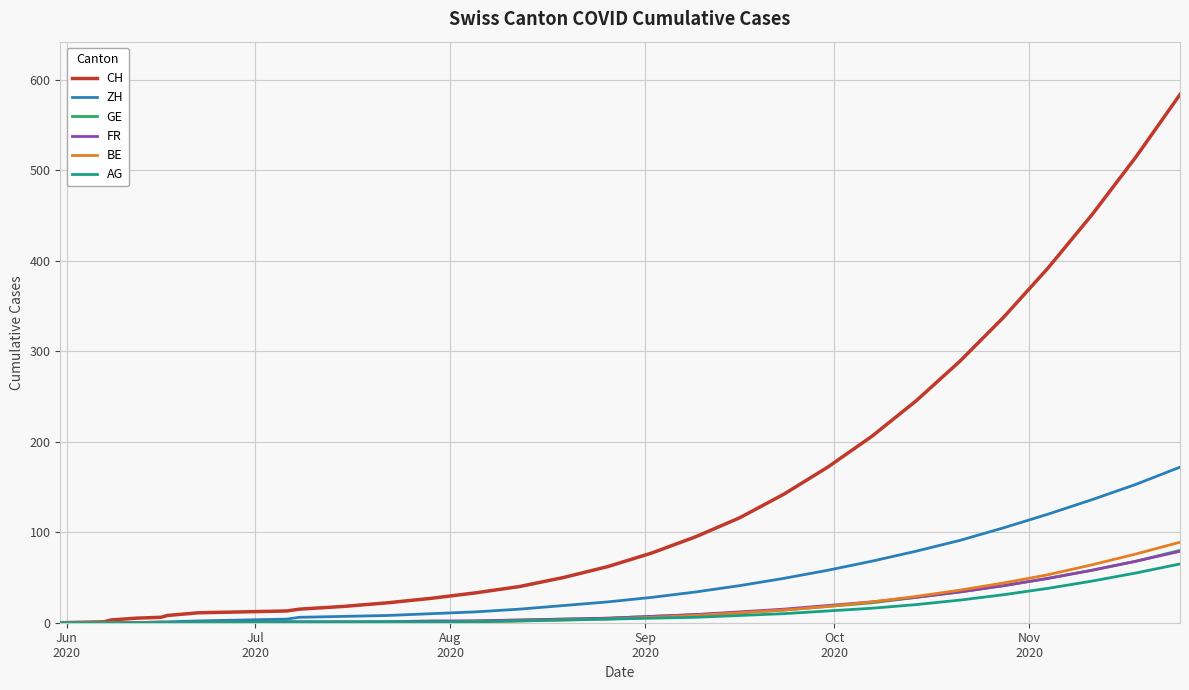

What is the maximum value shown in the chart?

584